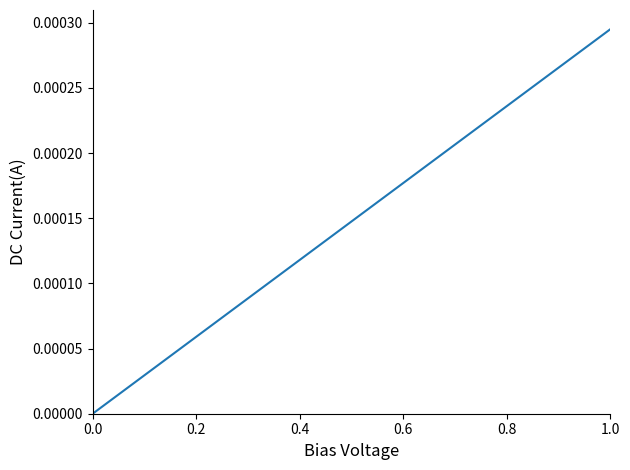

Does the chart have visible grid lines?

No